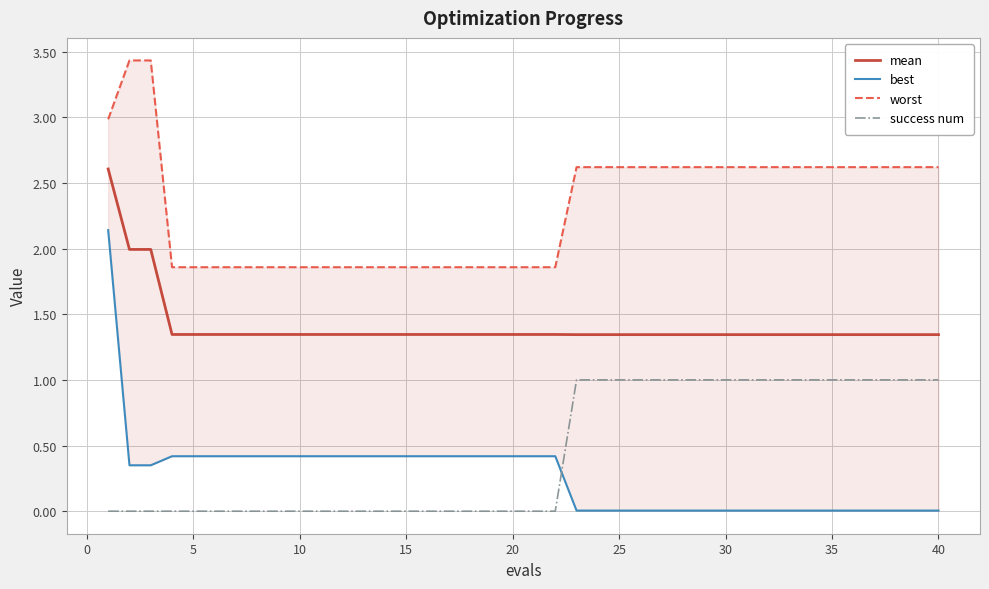

Is it true that success num equals -0.4 at 15?

False